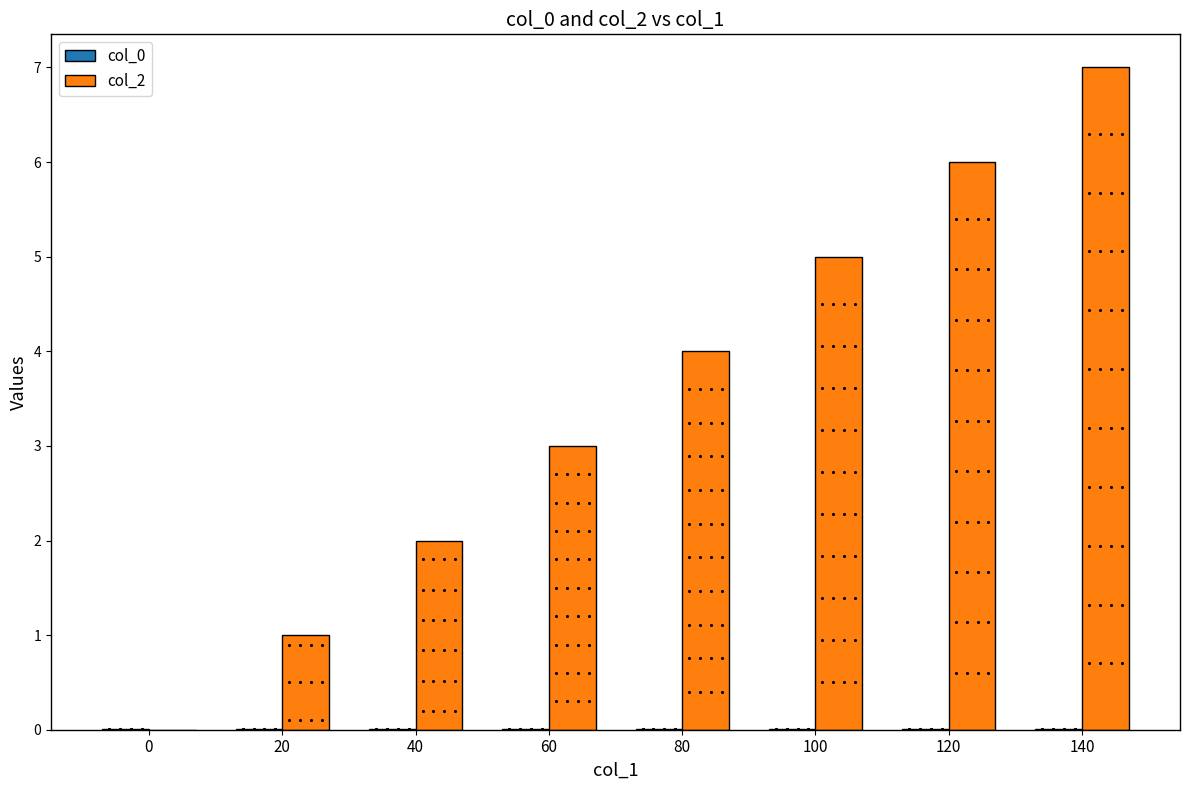

Which category has the highest value across all series?

140